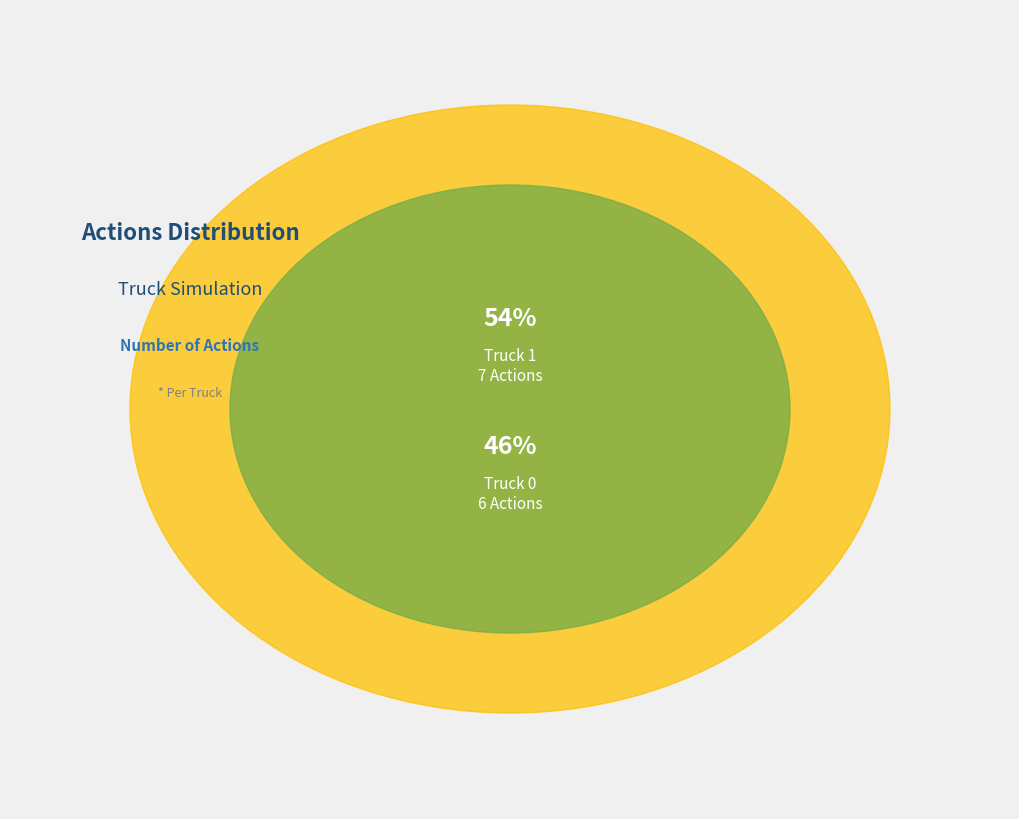

The Truck 1 slice represents 54% of the pie. True or false?

True